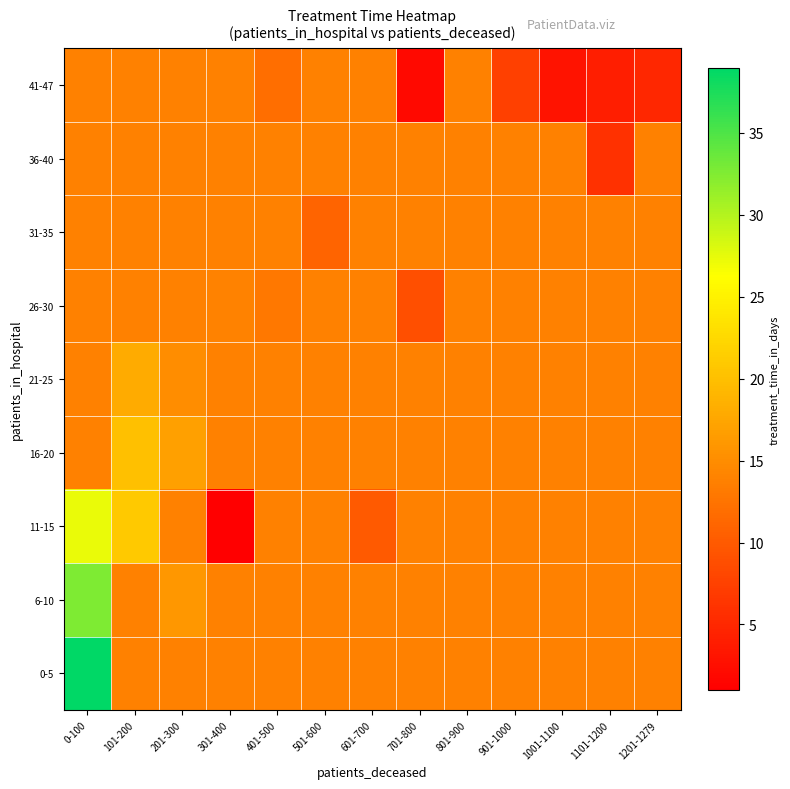

Which series has the largest total across all categories?

0-5